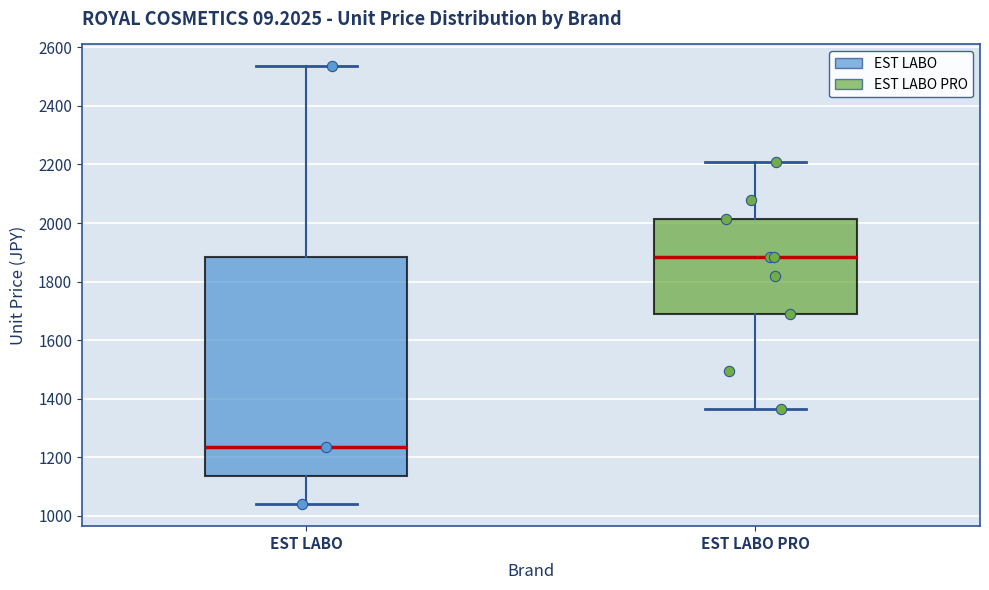

Reading left to right, read every box against the y-axis: the position of its median line, the range the box covers, and the ends of its whiskers. The values are not printed on the chart, so give them approximately, as read against the axis.

EST LABO: median 1240, box 1140 to 1880, whiskers 1040 to 2540
EST LABO PRO: median 1880, box 1700 to 2020, whiskers 1360 to 2220